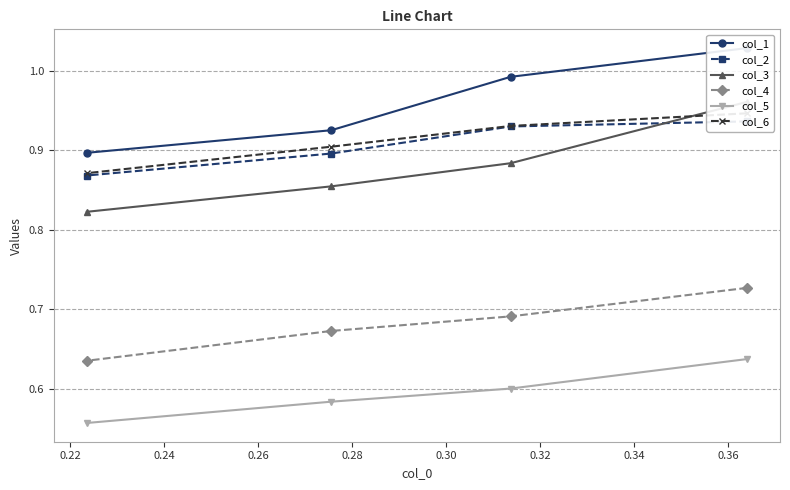

What is the minimum value for col_5?

0.6